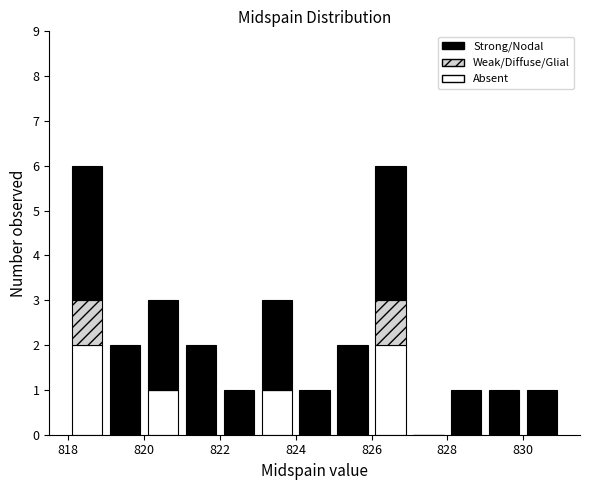

What is the total height of the stacked bar covering 823 to 824 on the x-axis? The values are not printed on the chart, so give them approximately, as read against the axis.

3